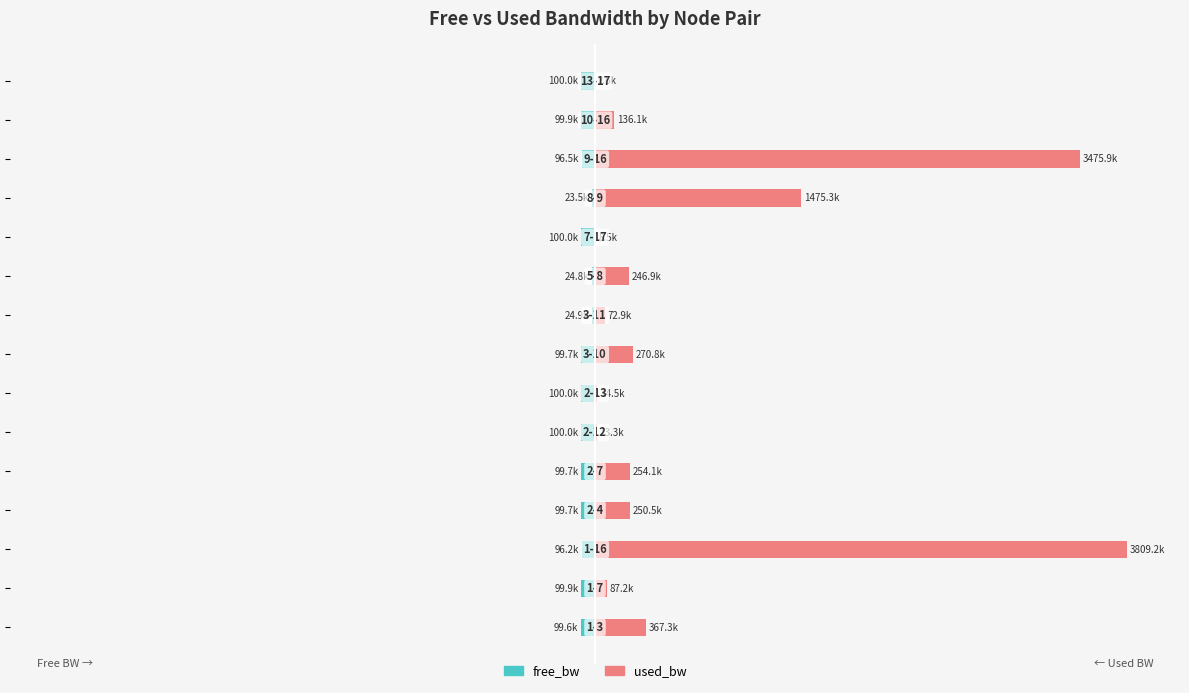

How many bars are there in total?

30